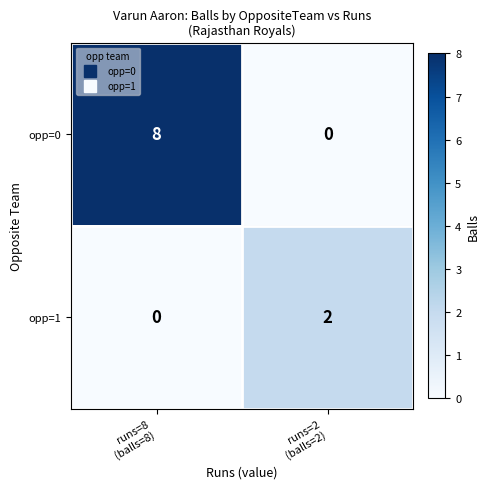

Which series has the largest range (max minus min)?

opp=0